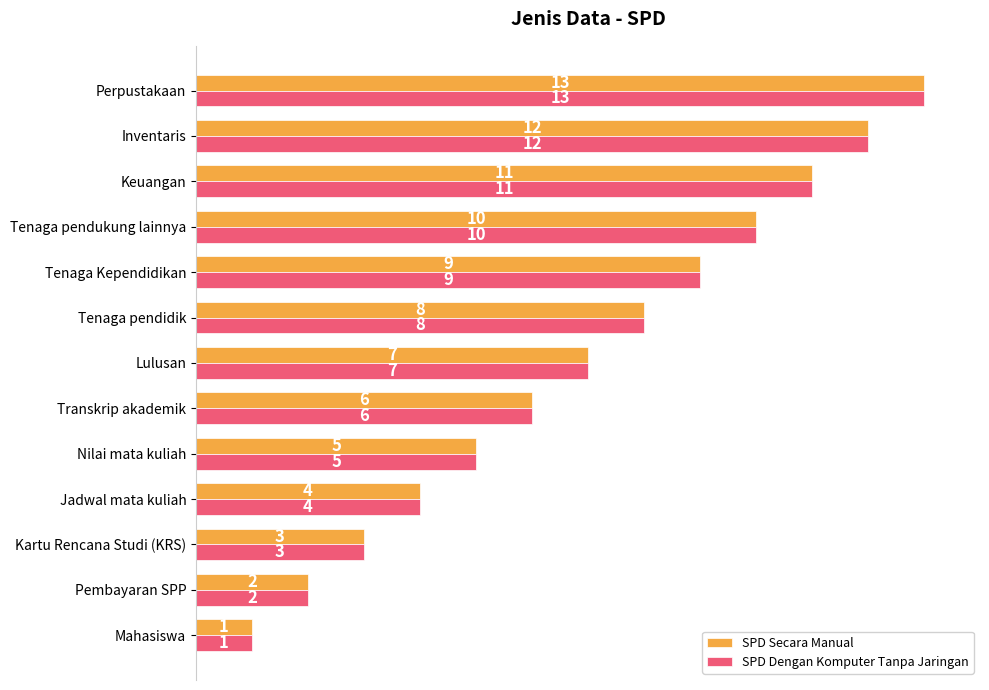

What is the maximum value for SPD Secara Manual?

13